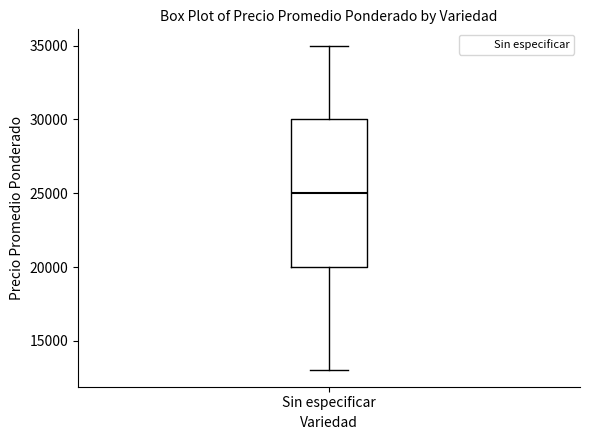

Transcribe this box plot: give where the median line is, the range the box spans, and where the two whiskers end, as read against the y-axis. The values are not printed on the chart, so give them approximately, as read against the axis.

median 25000, box 20000 to 30000, whiskers 13000 to 35000